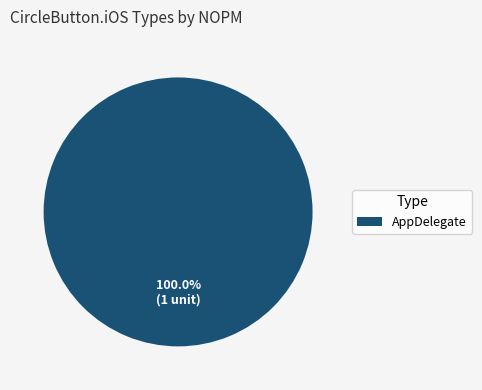

Count the number of slices in the pie.

1